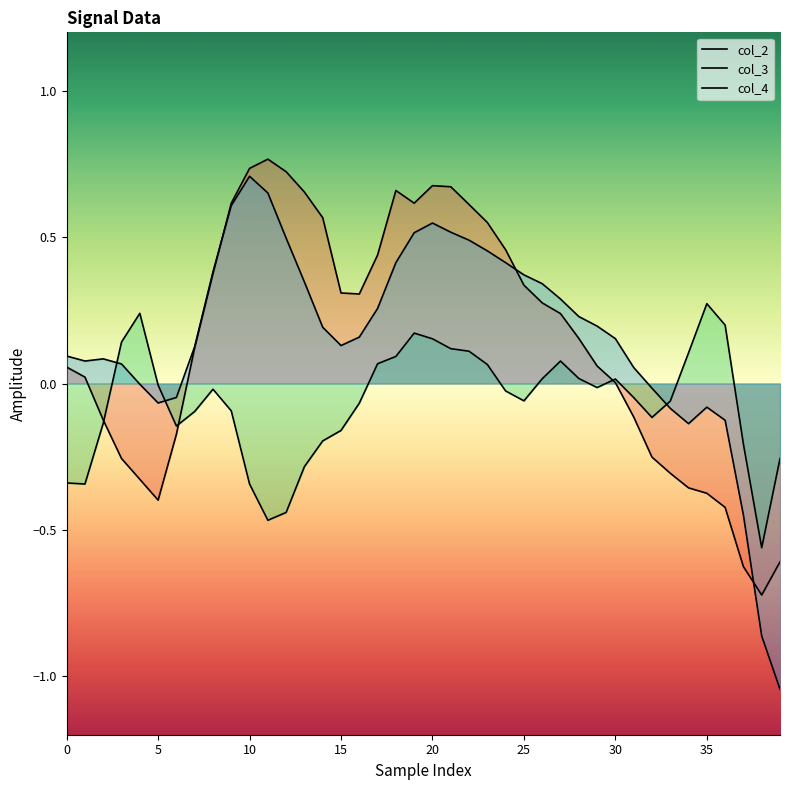

How many lines are shown in the chart?

3